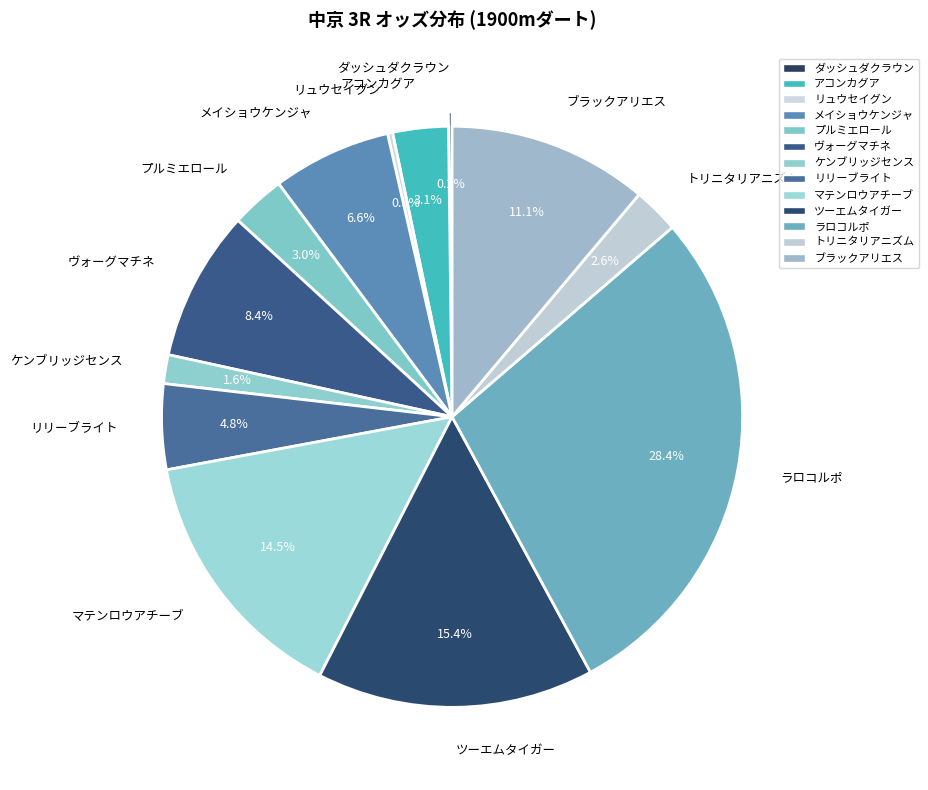

To the nearest percent, what is the average slice percentage?

8%